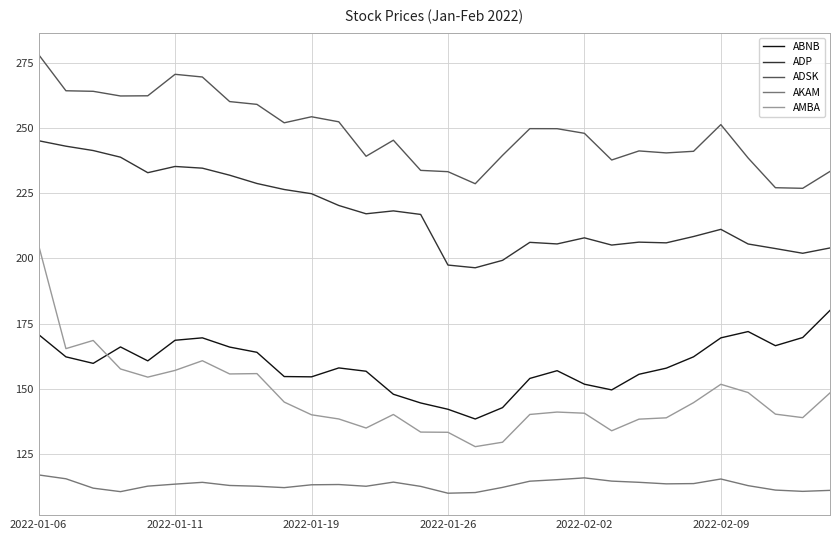

What are all the series names shown in the legend?

ABNB, ADP, ADSK, AKAM, AMBA